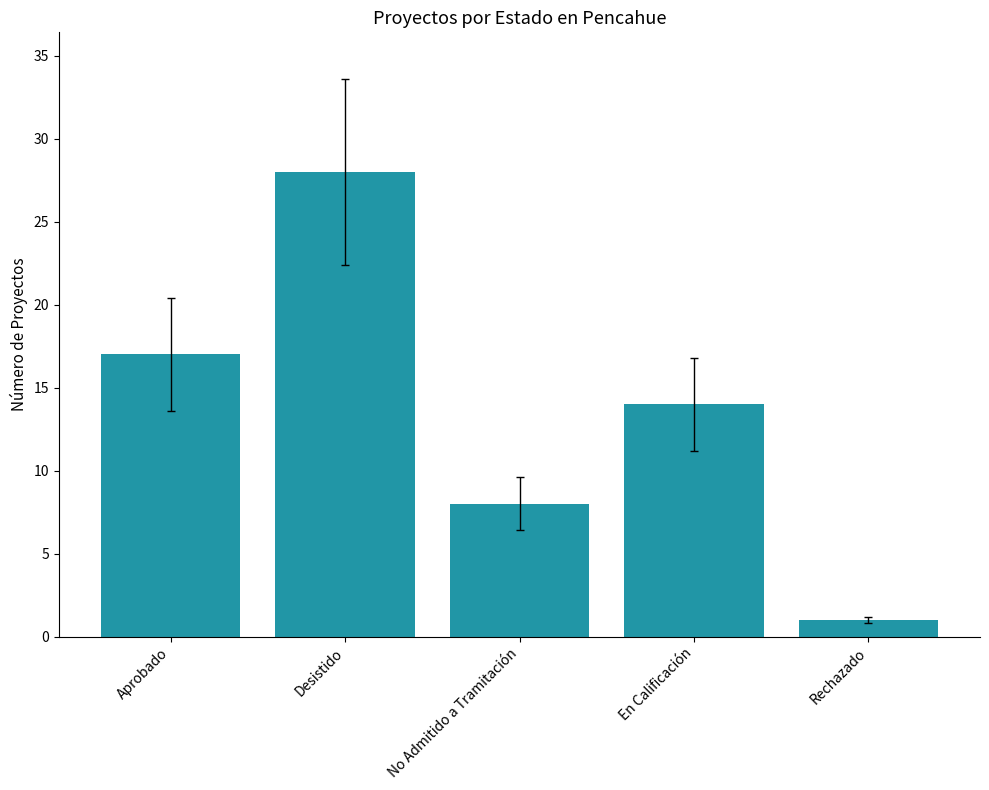

Which label corresponds to the smallest value in the chart?

Rechazado